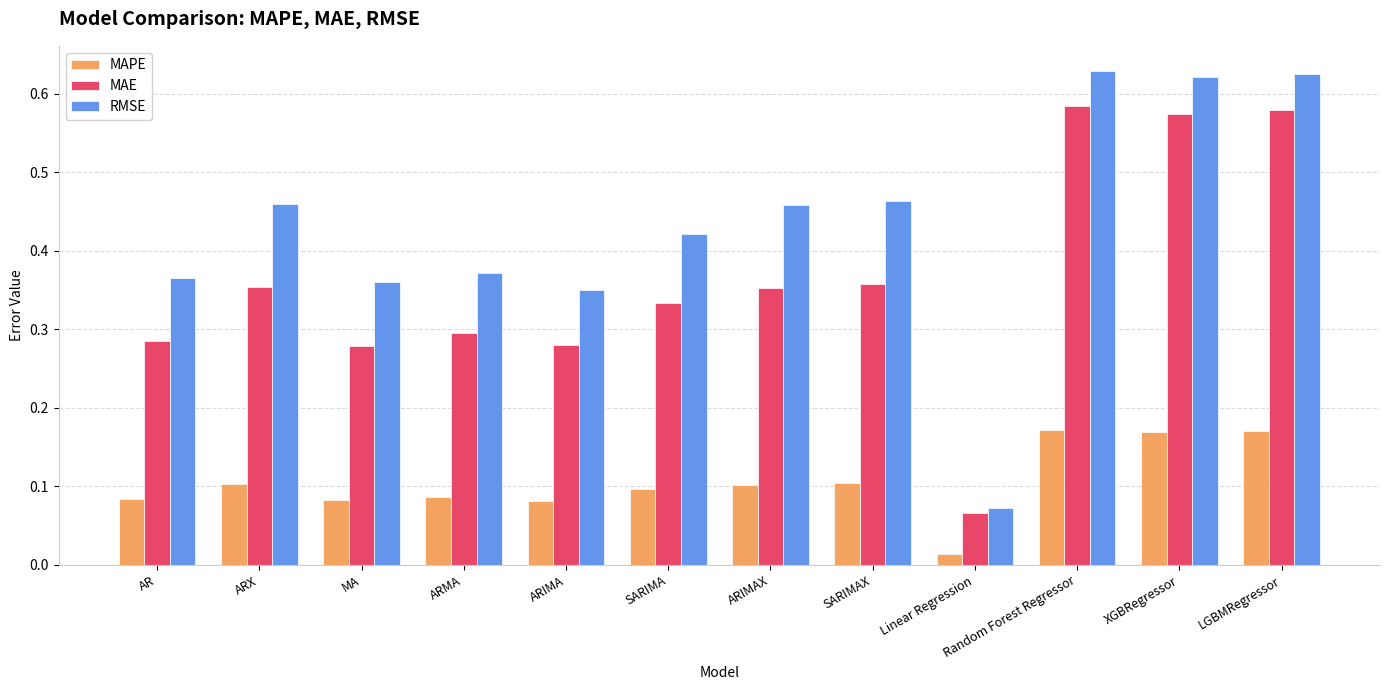

At which label does MAE reach its minimum?

Linear Regression